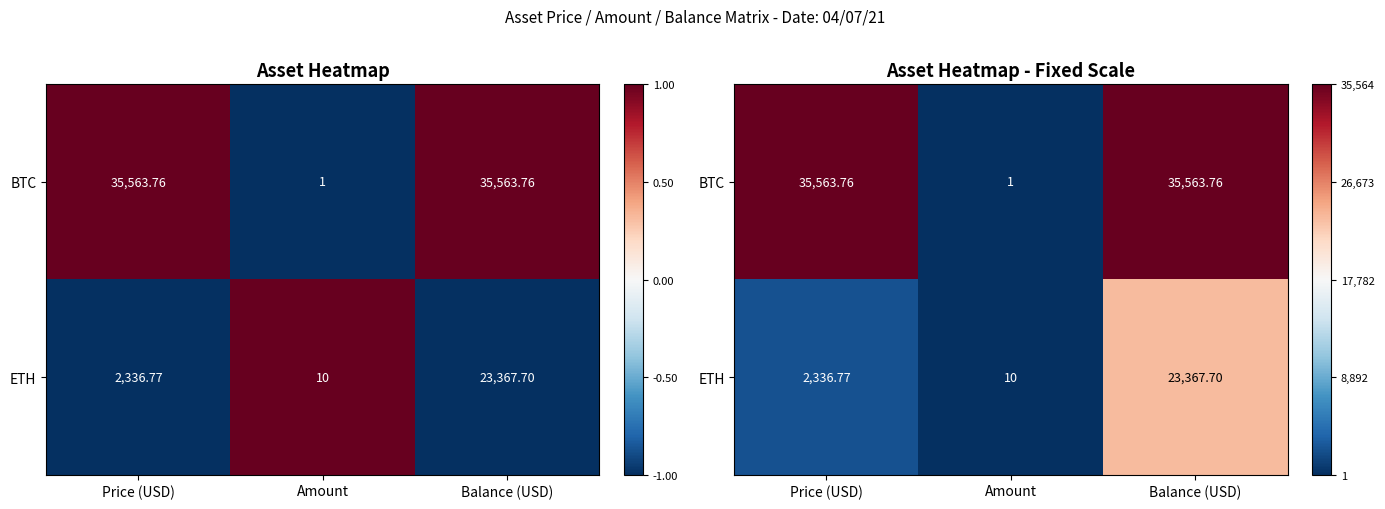

Rank the series by their maximum value, from highest to lowest.

BTC, ETH